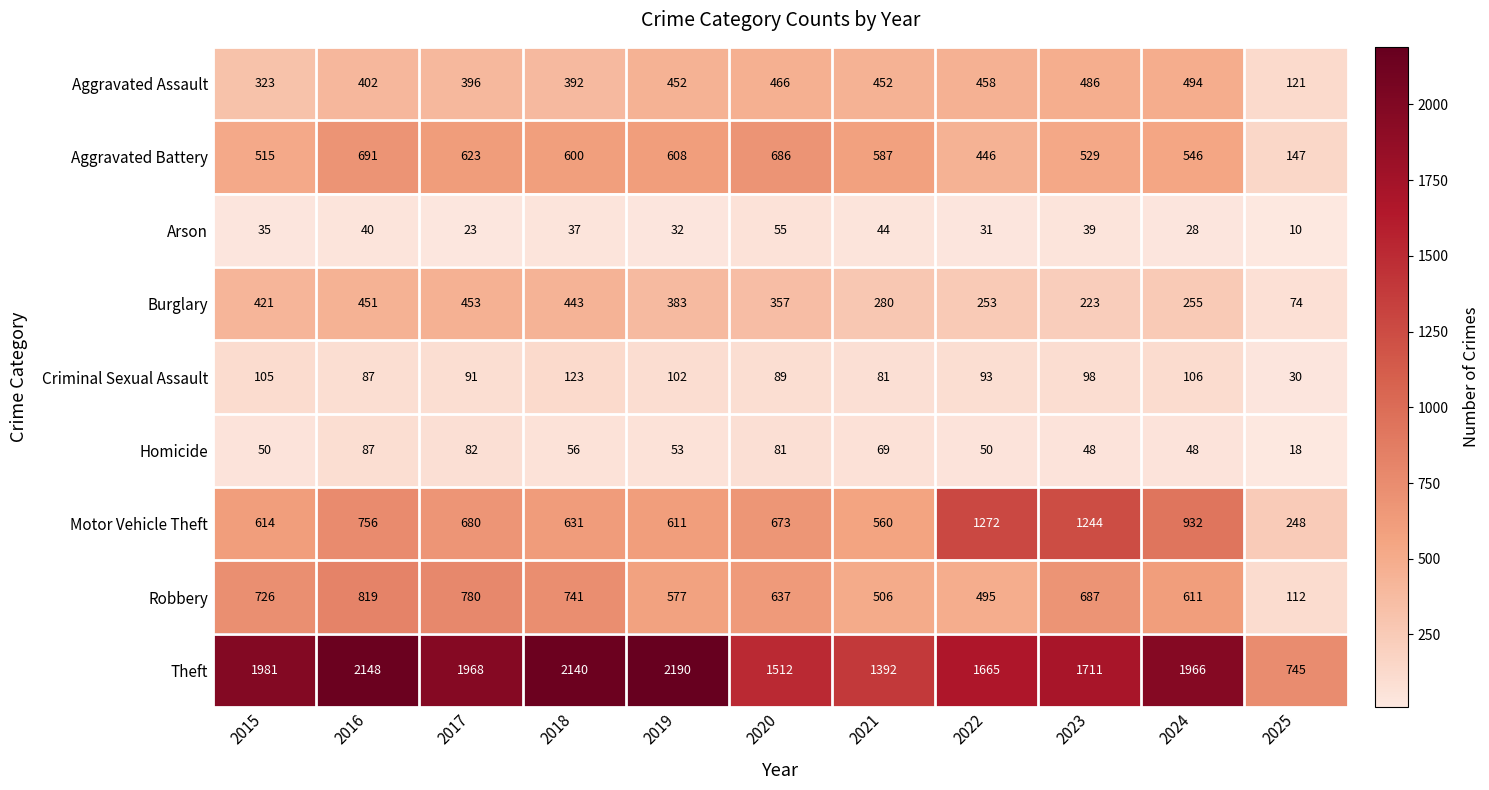

At which label does Theft first exceed 1966?

2015